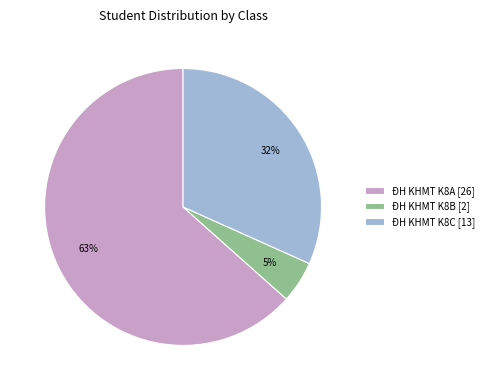

What percentage is the ĐH KHMT K8C slice, to the nearest percent?

32%